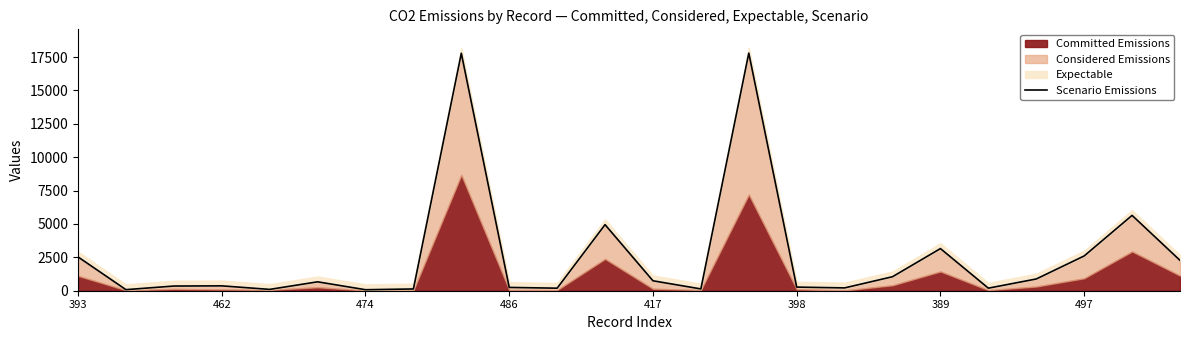

True or false: the data has more than 2 interior local peaks.

True